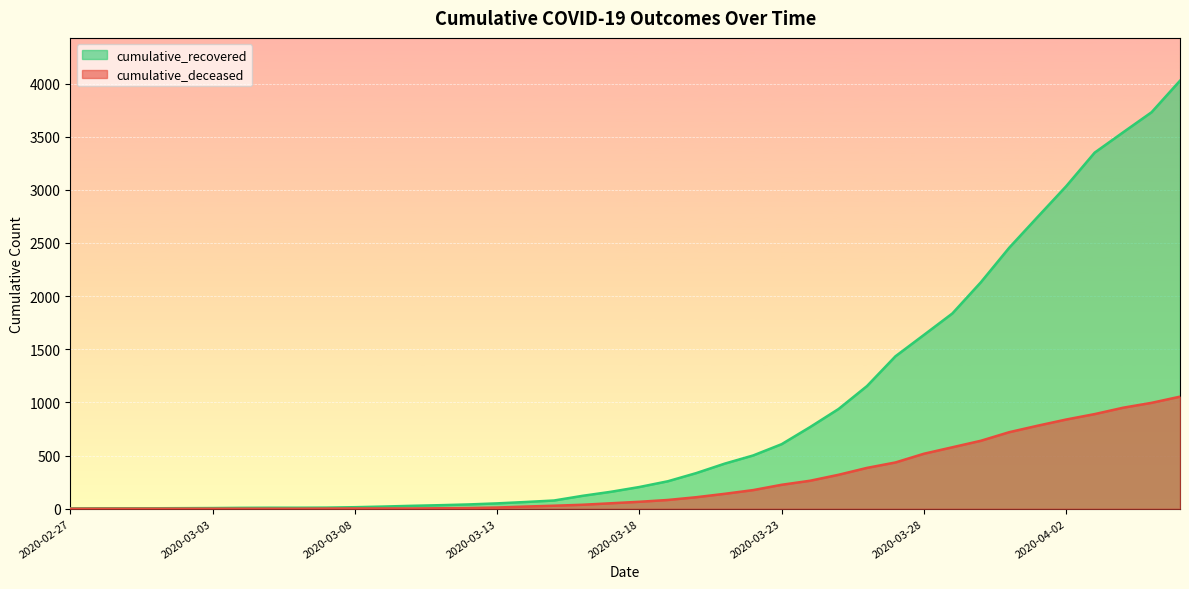

What is the difference between the highest and lowest values at 2020-03-03?

6